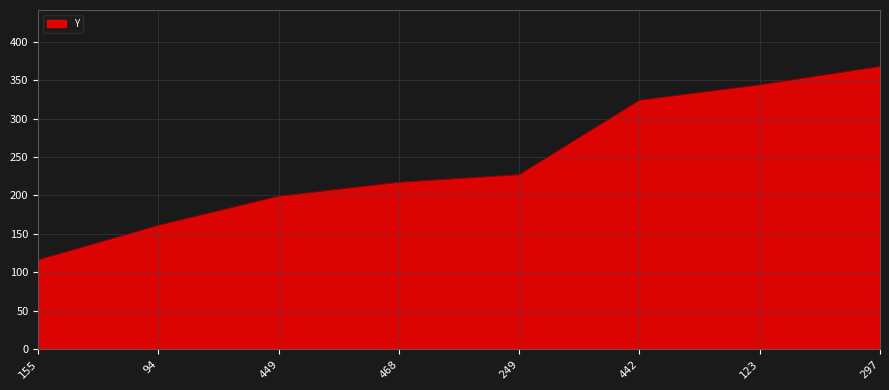

What is the difference between the values at 468 and 297?

151